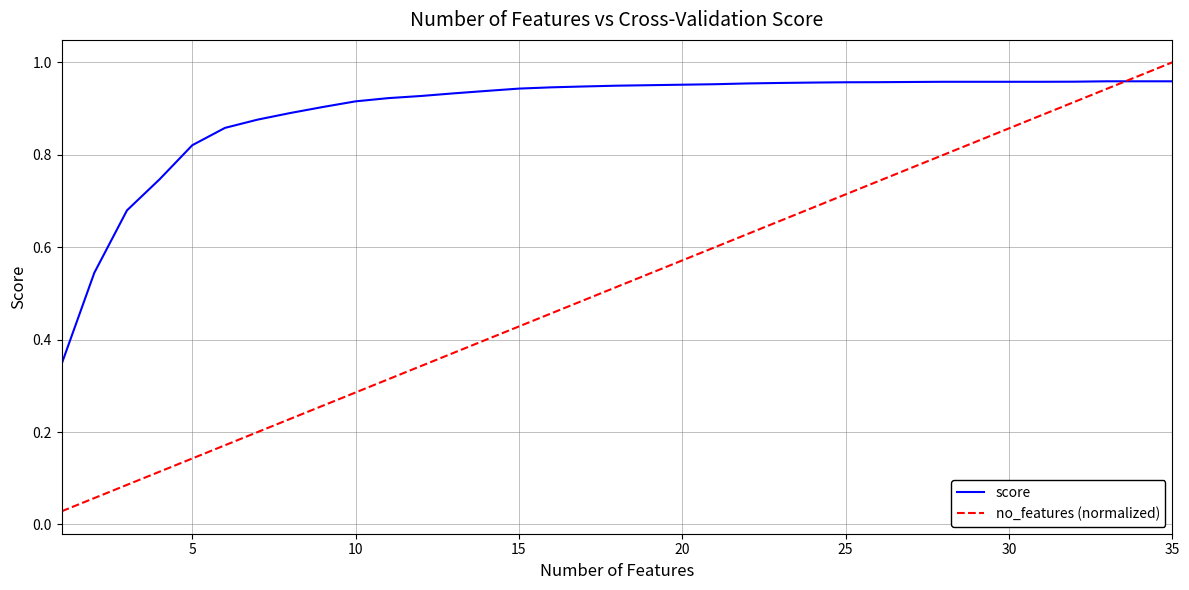

Which series has the largest total across all categories?

score